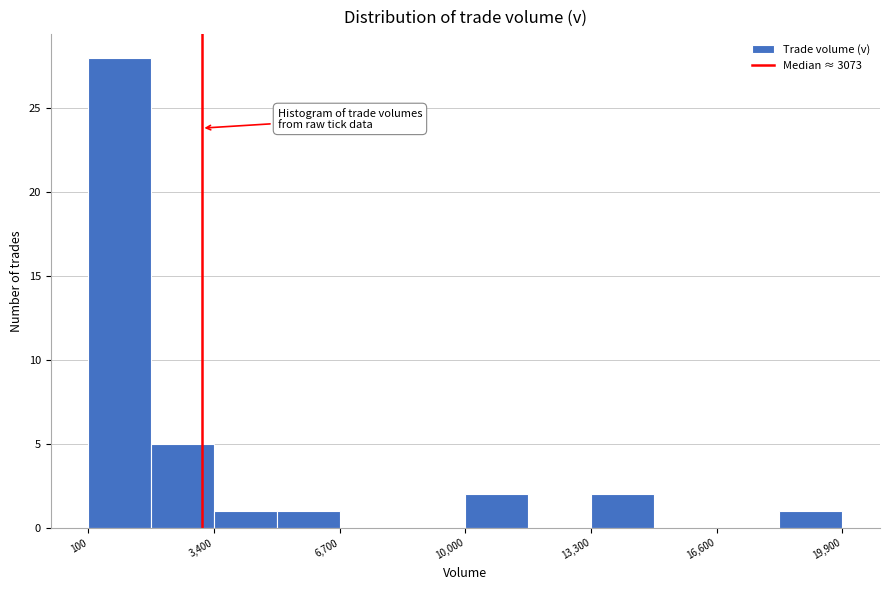

Read against the x-axis, roughly where is the centre of the tallest bar?

1000